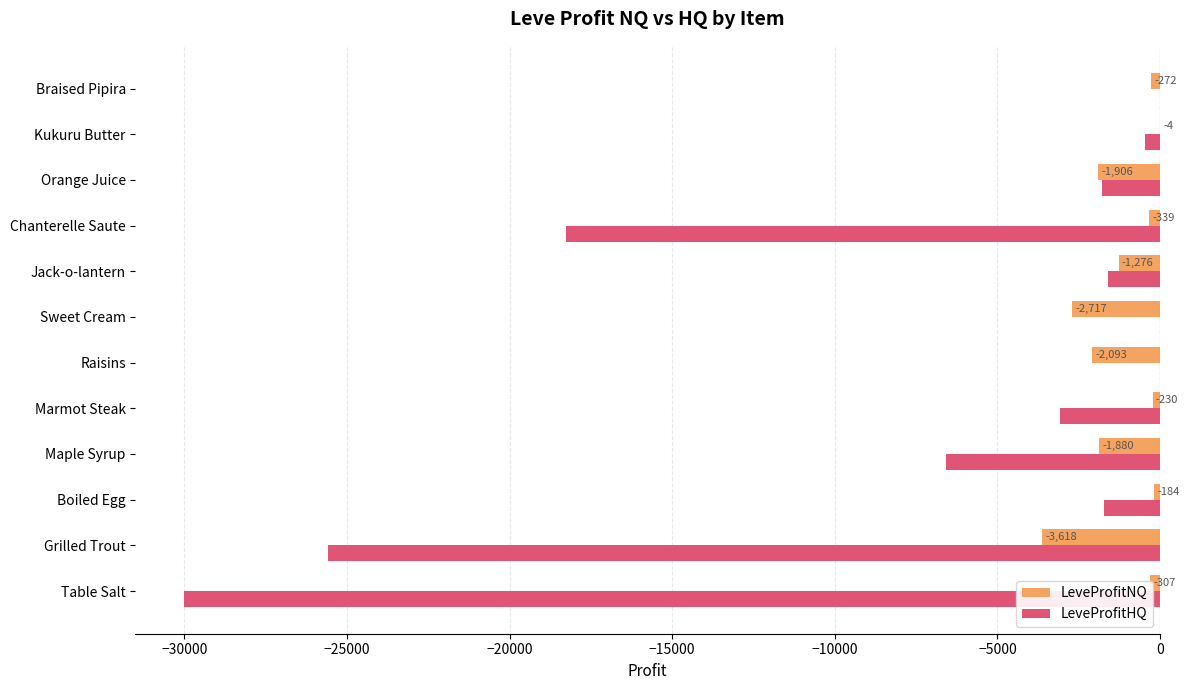

What is the average value of the LeveProfitNQ series?

-1235.6